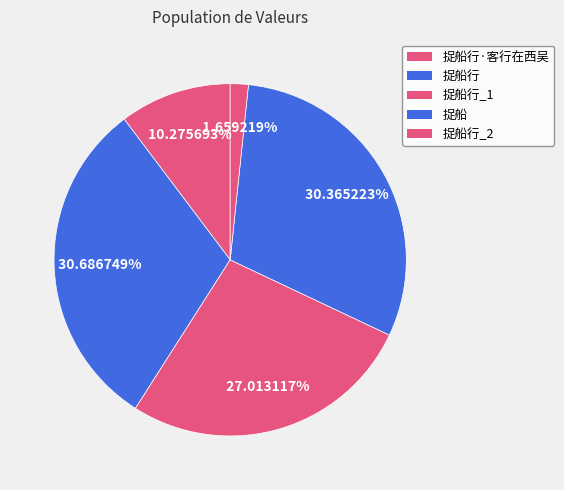

To the nearest percent, what is the combined percentage of 捉船行 and 捉船?

61%